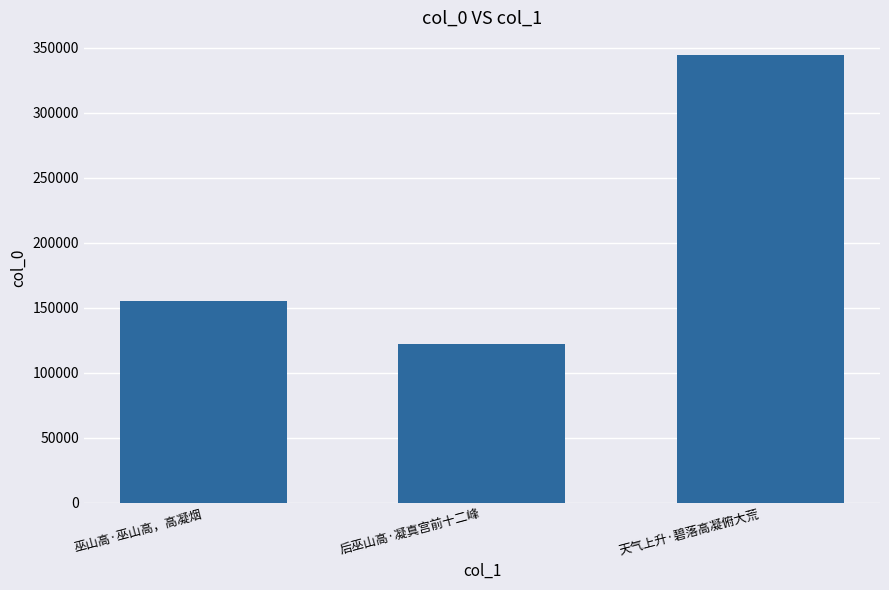

Which category has the highest value across all series?

天气上升·碧落高凝俯大荒